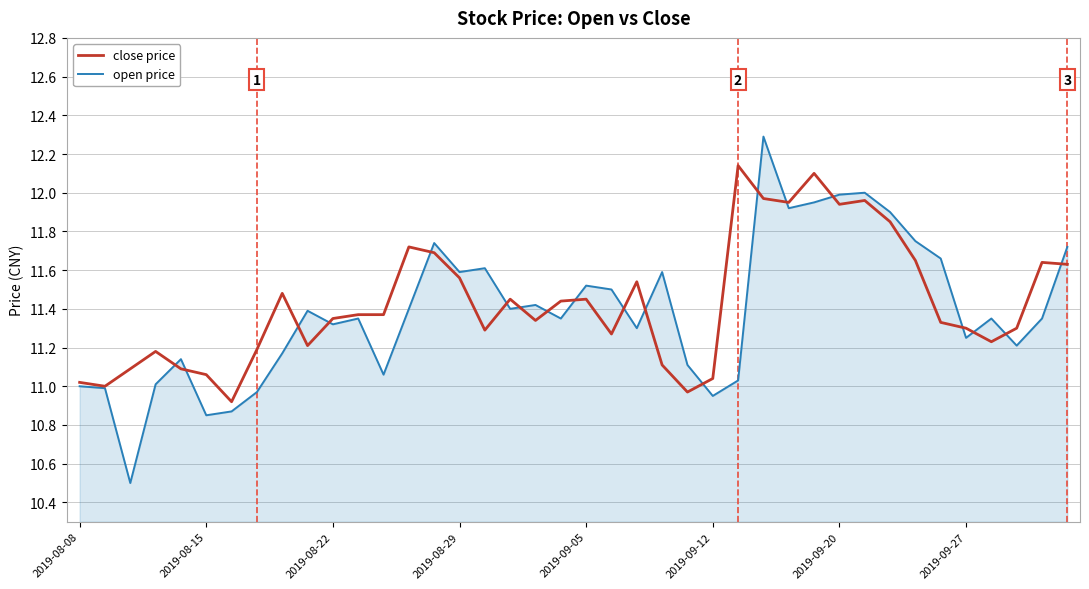

What is the maximum value shown in the chart?

12.3